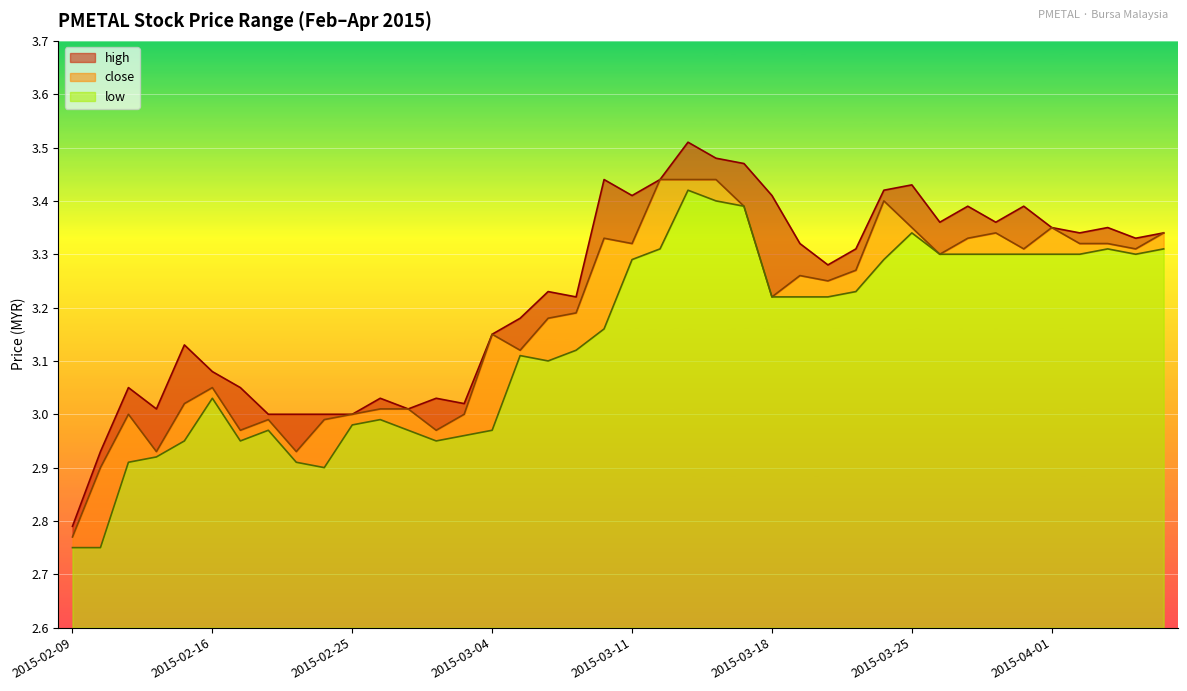

What position from the right is 2015-02-24?

31